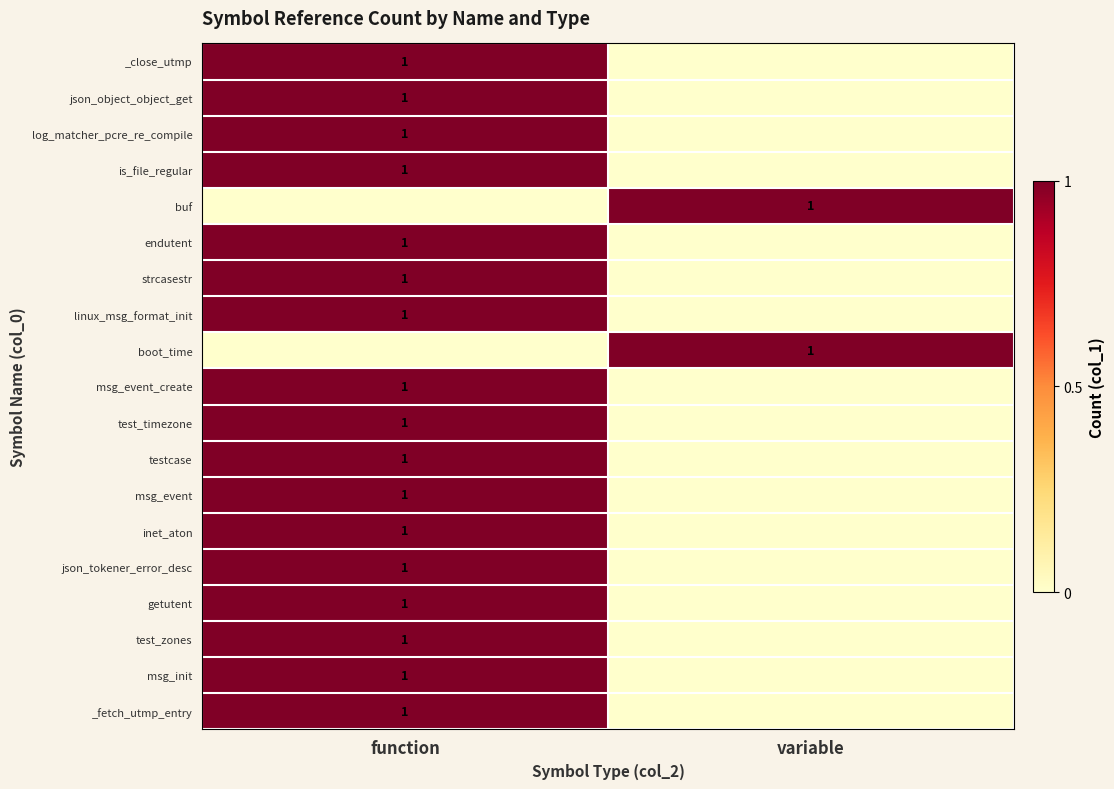

Is it true that is_file_regular equals 1 at function?

True